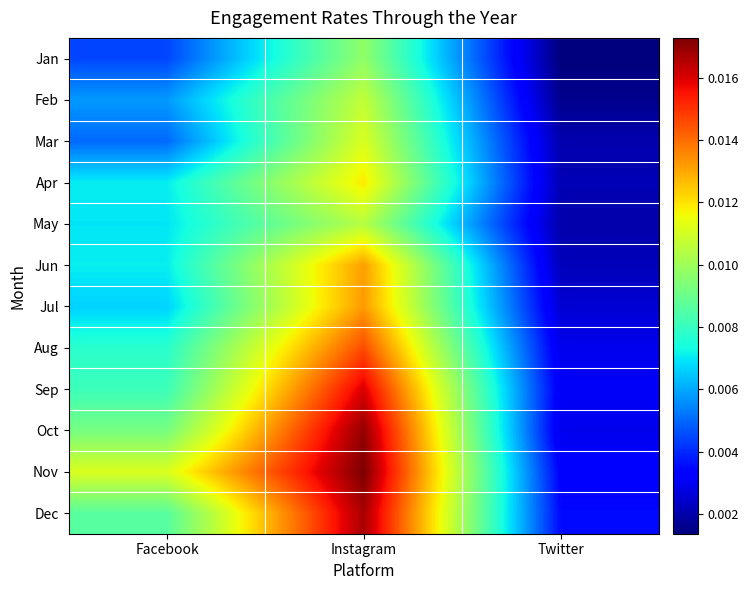

At which category does the chart reach its peak across all series?

Instagram